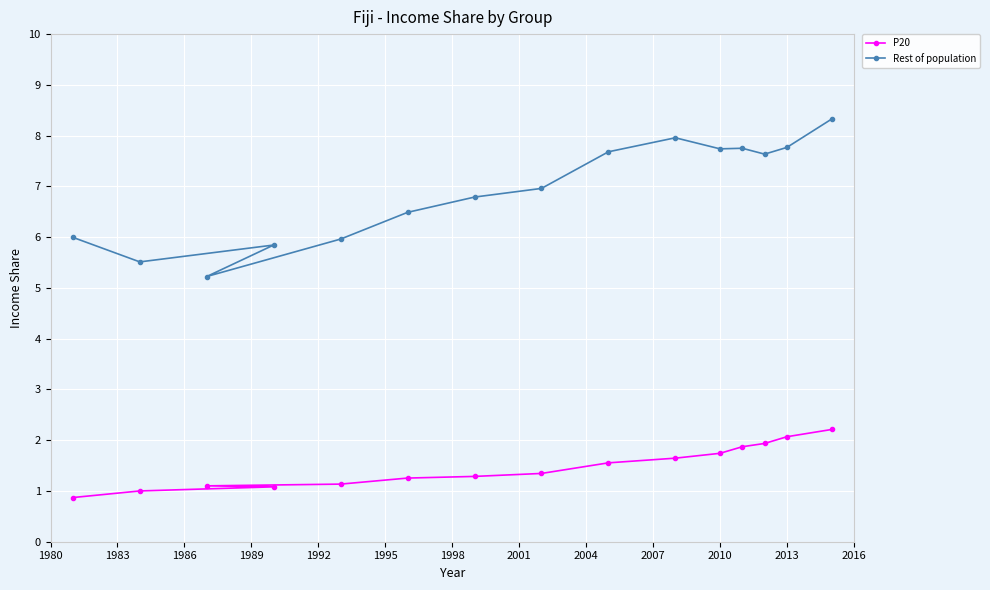

Reading left to right, list all the values displayed in this chart.

P20: 0.9	1.0	1.1	1.1	1.1	1.3	1.3	1.3	1.6	1.6	1.7	1.9	1.9	2.1	2.2
Rest of population: 6.0	5.5	5.8	5.2	6.0	6.5	6.8	7.0	7.7	8.0	7.7	7.8	7.6	7.8	8.3